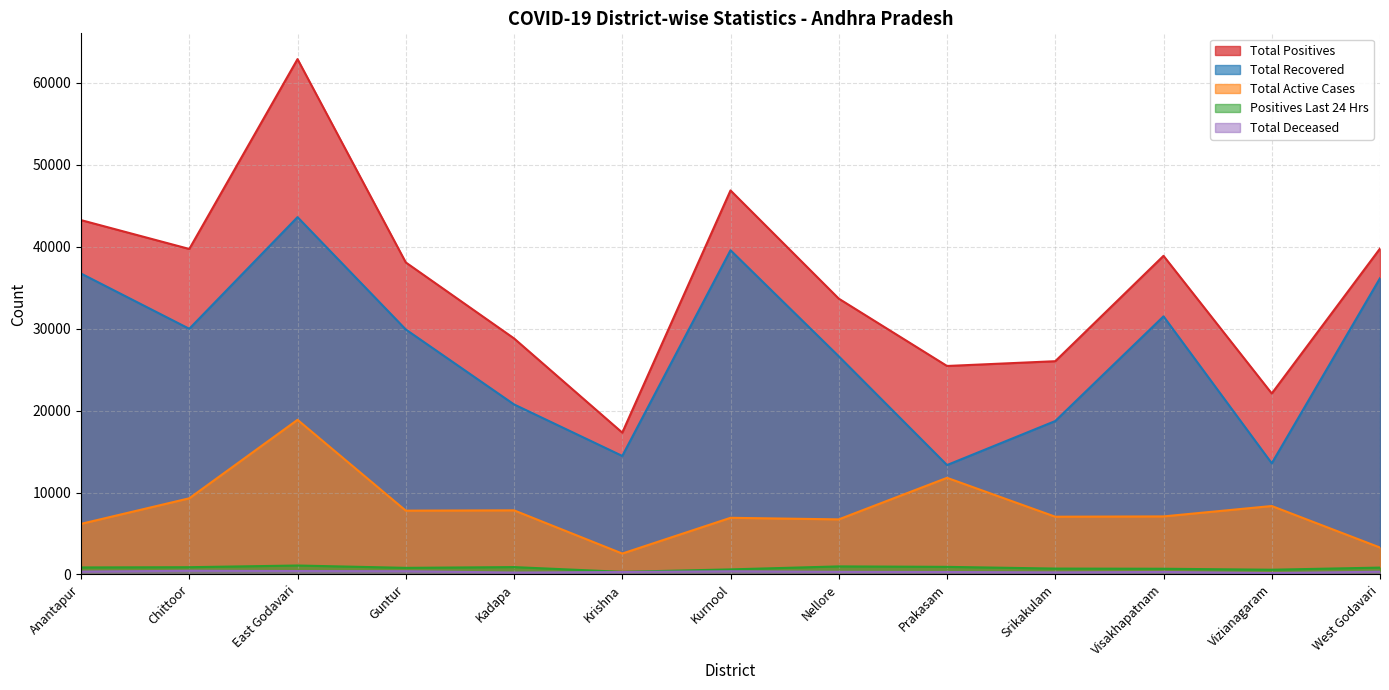

List the series in order of their peak value, highest first.

Total Positives, Total Recovered, Total Active Cases, Positives Last 24 Hrs, Total Deceased